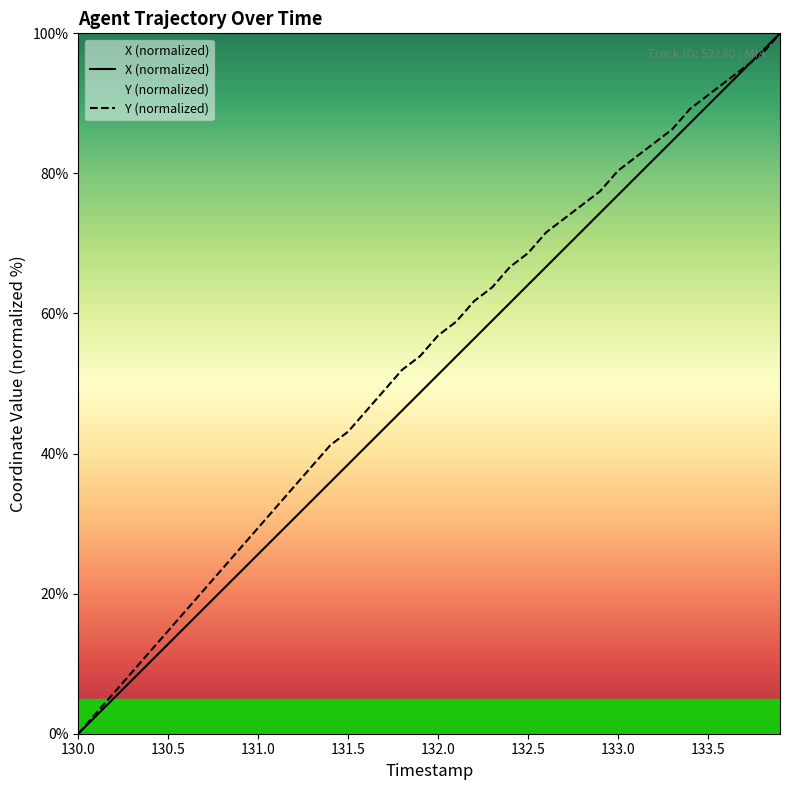

Rank the series by their average value, from highest to lowest.

Y (normalized), X (normalized)